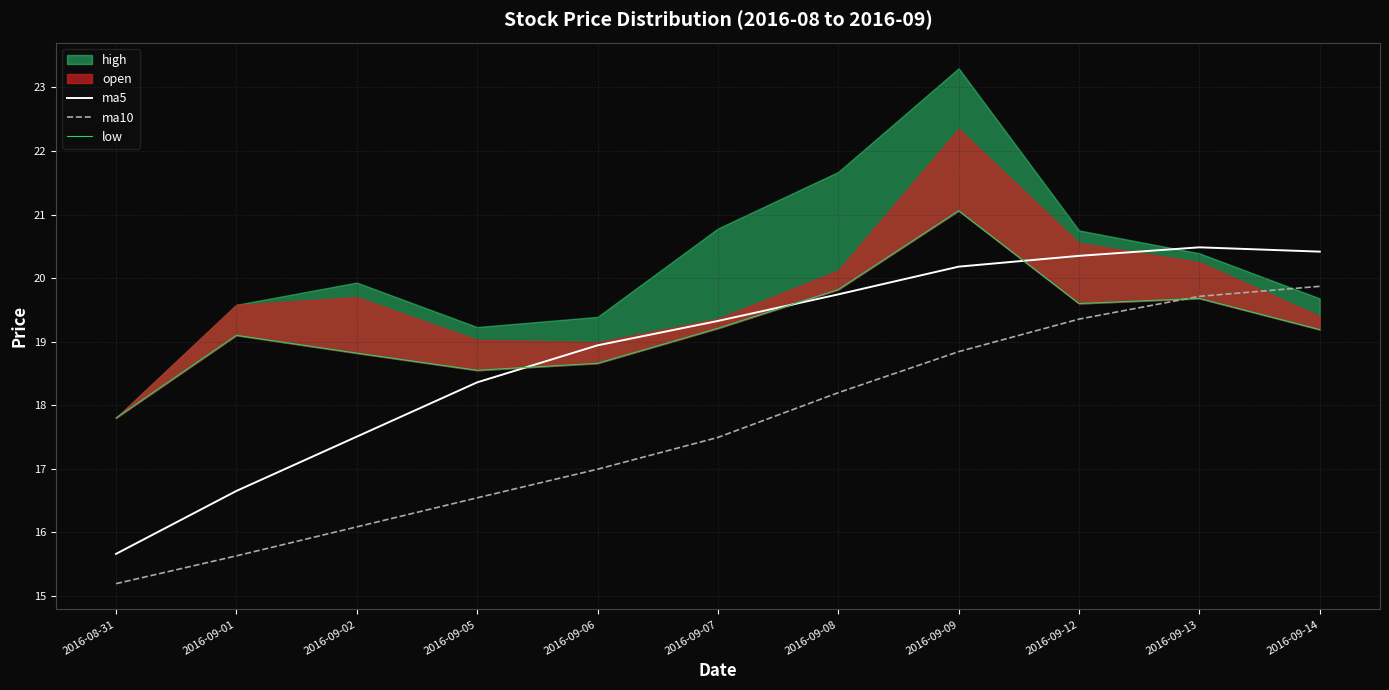

What is the sum of all ma10 values?

193.9